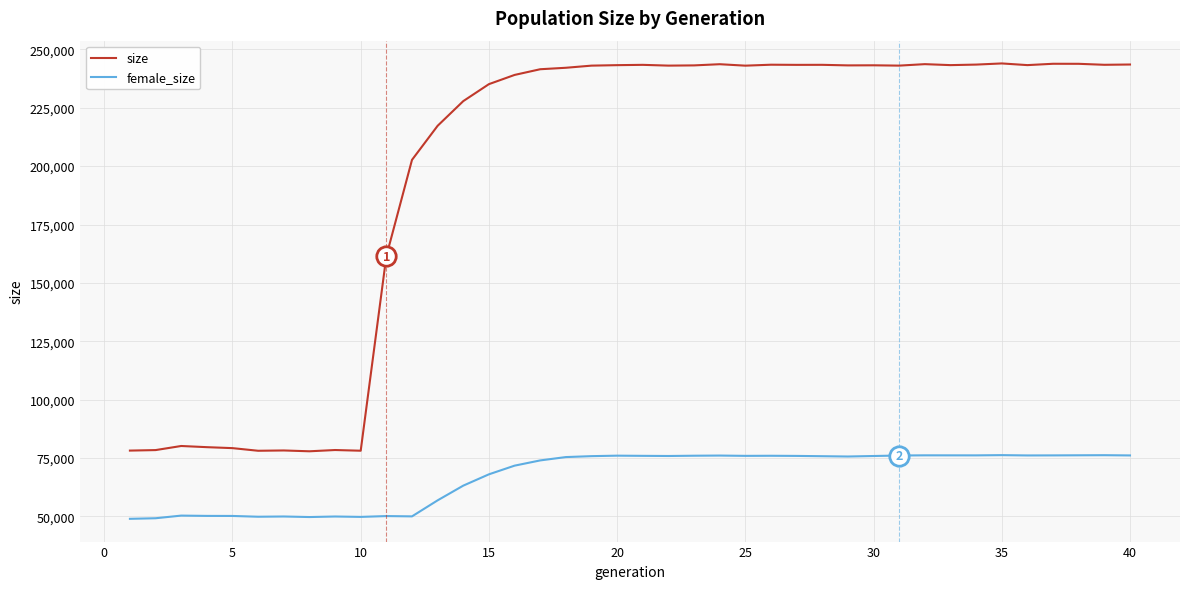

True or false: female_size has more than 0 points higher than both neighbors.

True